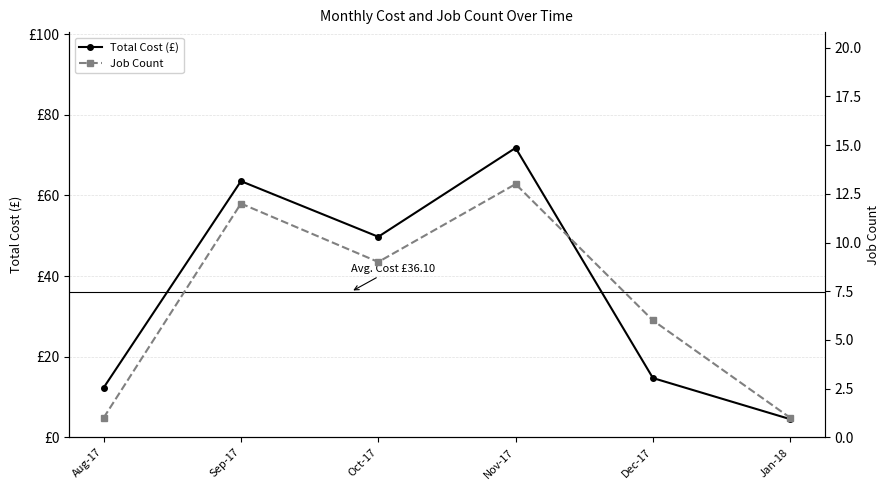

Which series has the largest range (max minus min)?

Total Cost (£)